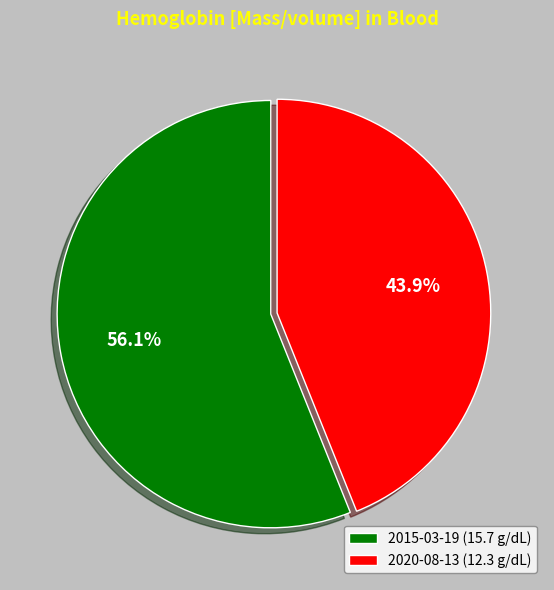

Rank the categories by value from lowest to highest.

2020-08-13 (12.3 g/dL), 2015-03-19 (15.7 g/dL)